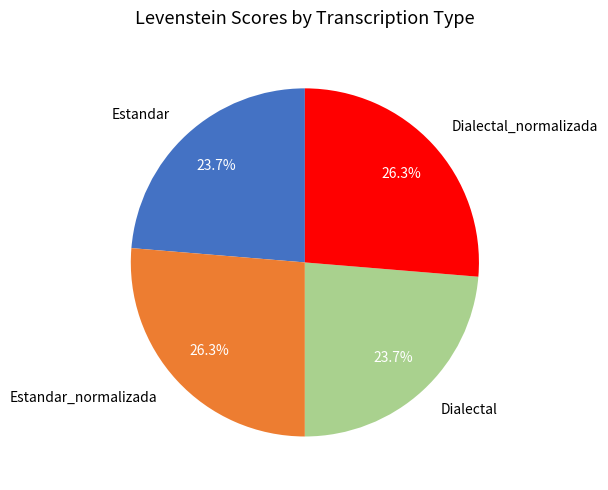

True or false: Estandar accounts for 35% of the total.

False